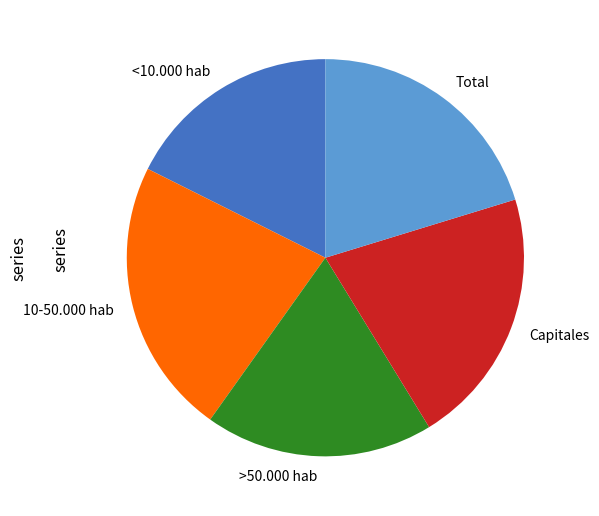

Do >50.000 hab and <10.000 hab together represent more than half of the pie?

No